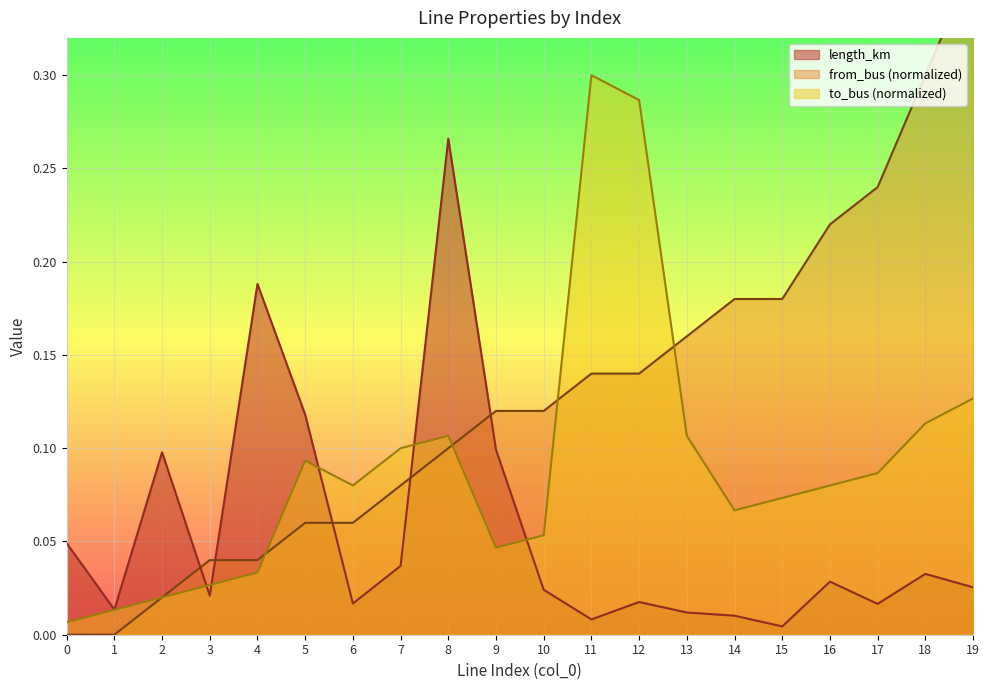

At how many categories does at least one series exceed 0?

20